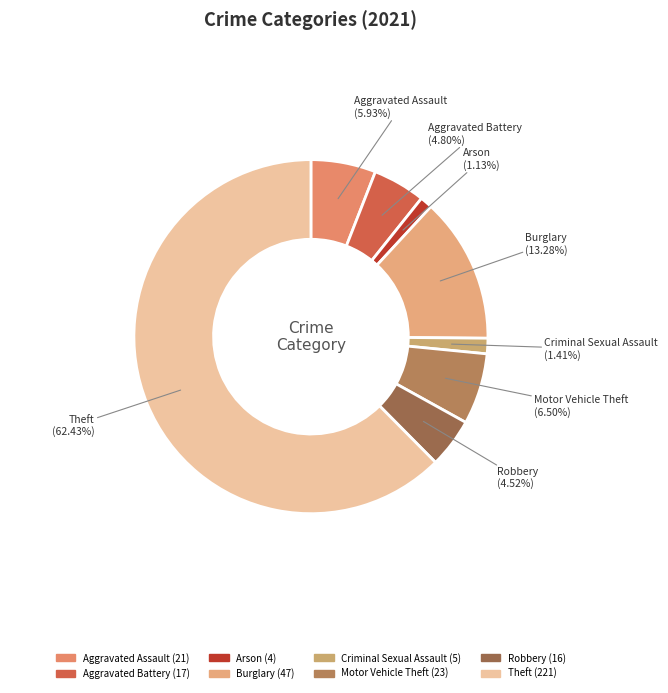

To the nearest percent, what percentage of the pie is Aggravated Assault?

6%